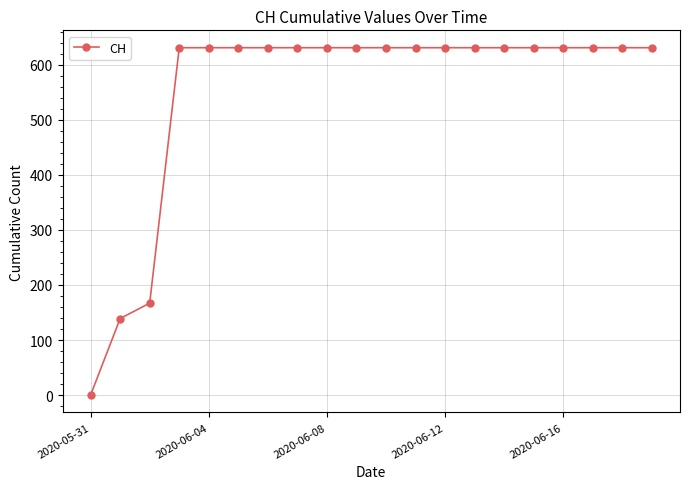

What is the greatest value displayed?

631